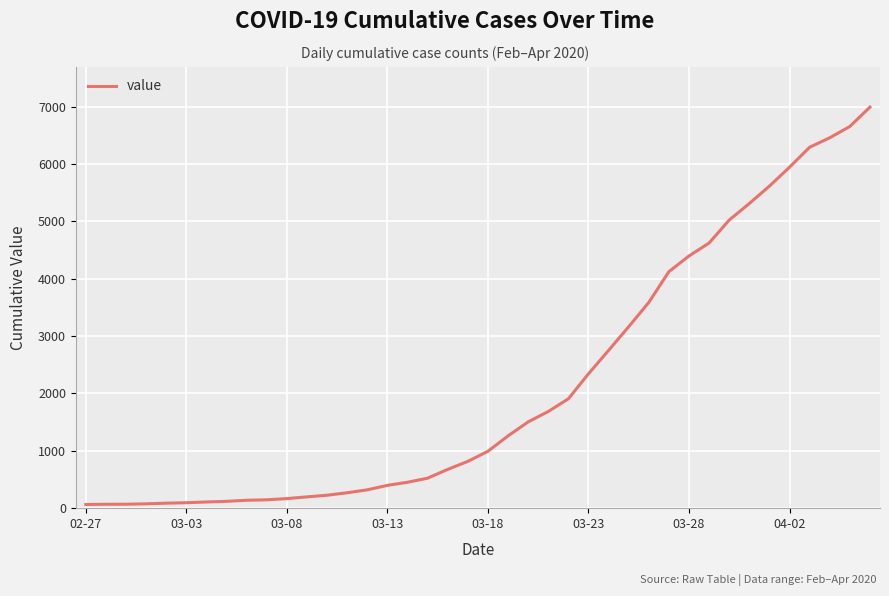

What is the difference between the maximum and minimum values?

6931